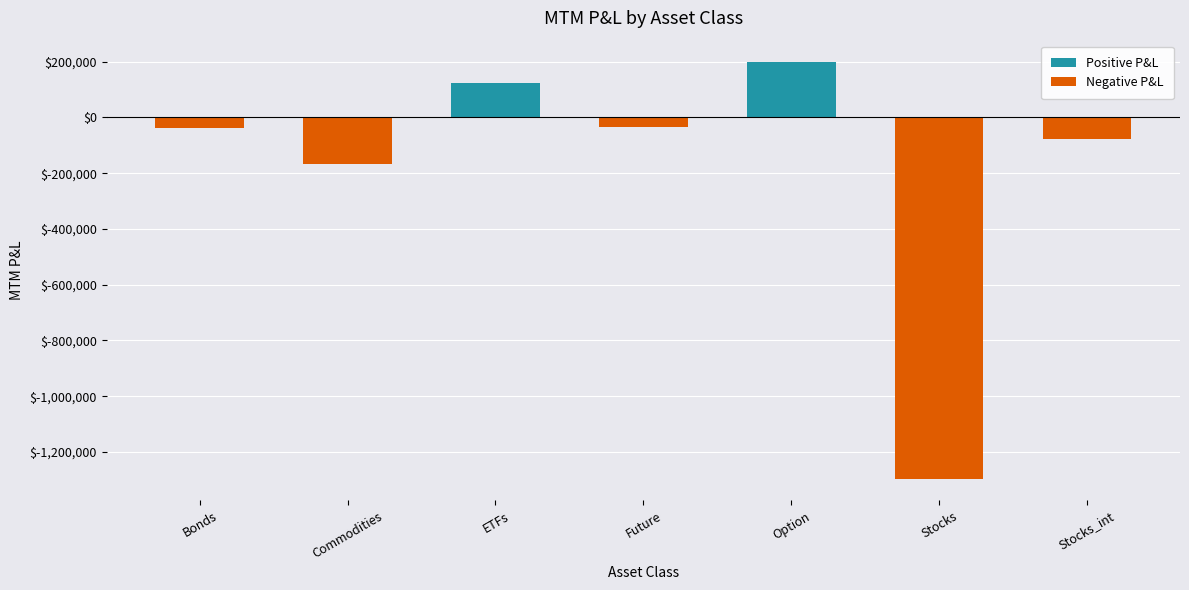

Count the number of data series in this chart.

1